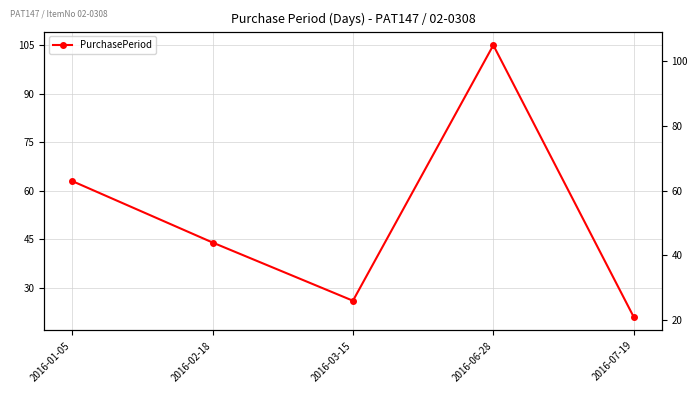

Where is the first local minimum?

2016-03-15